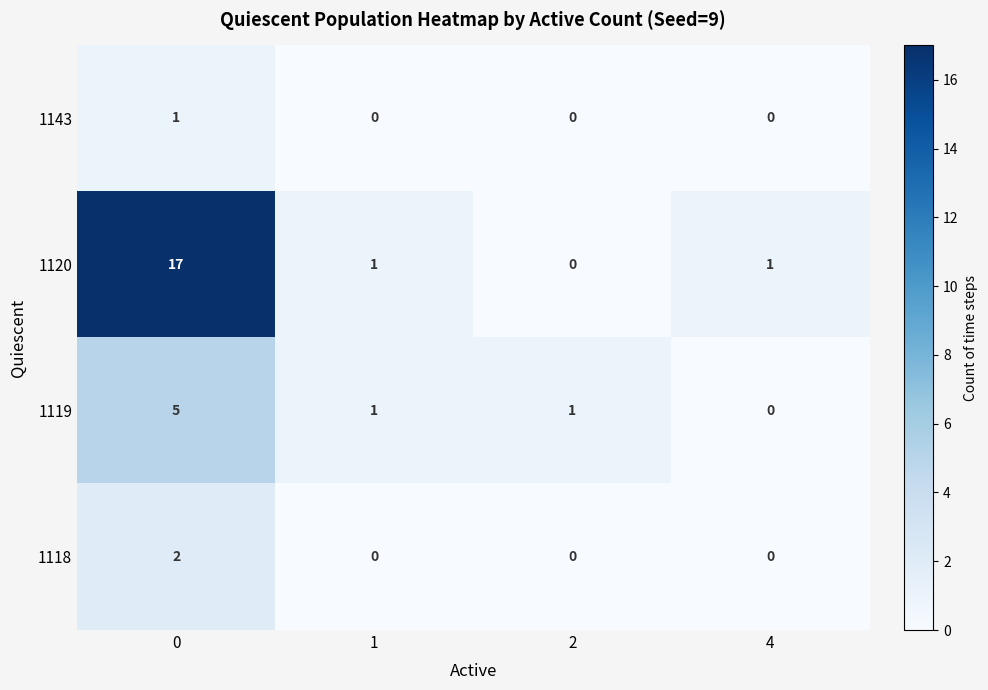

How many values in the 1120 series are below 1?

1